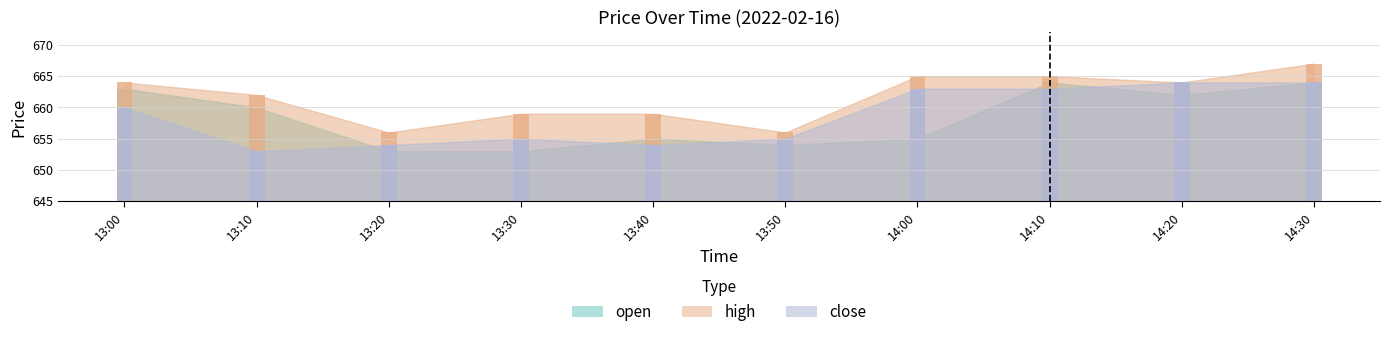

What is the difference between the maximum and second lowest values in the high series?

11